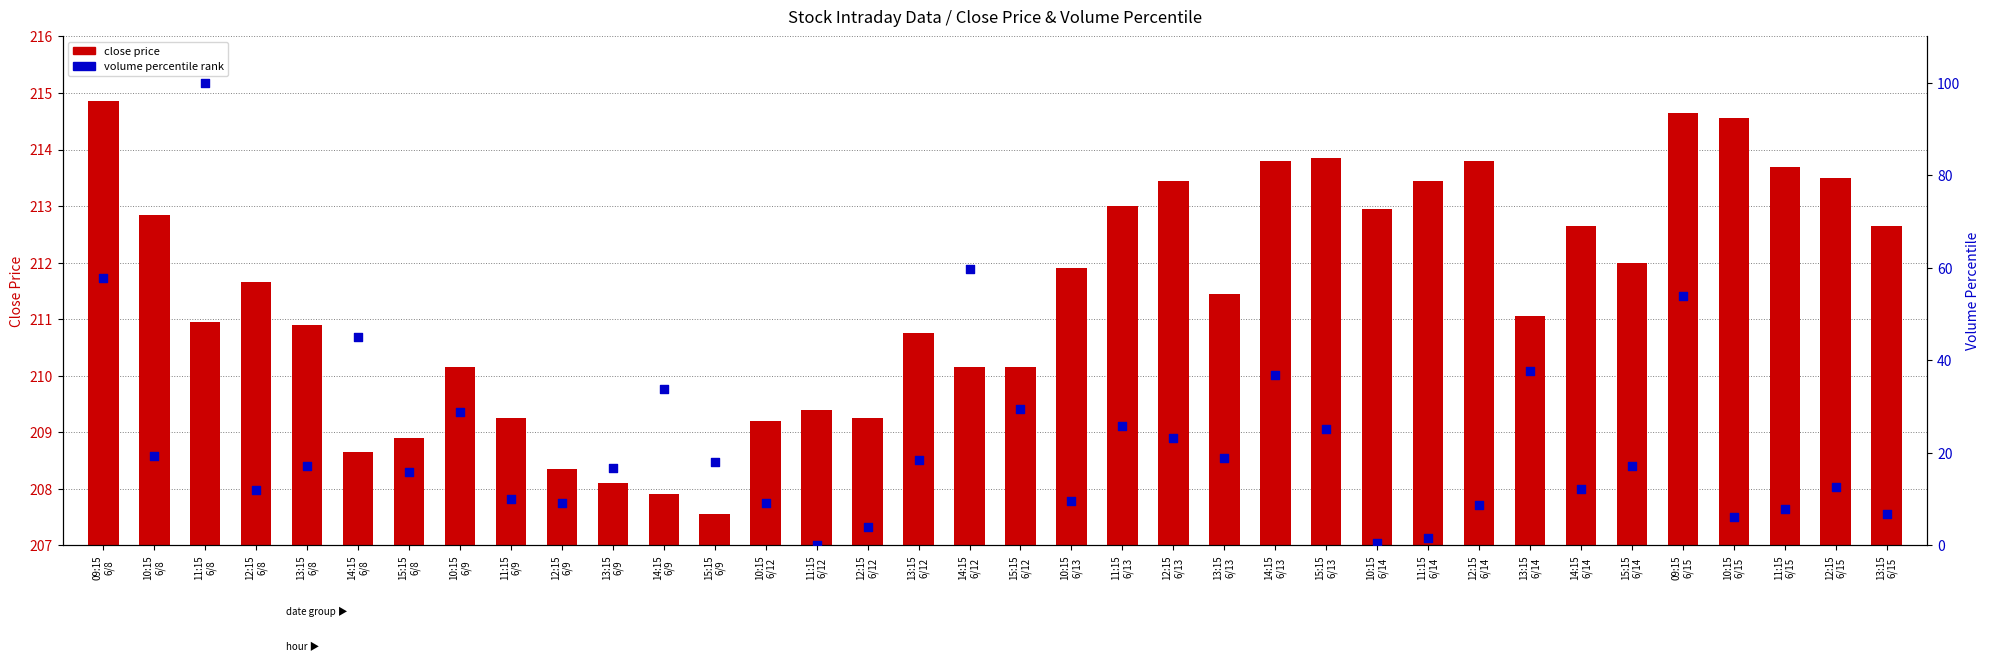

Which series contains the highest Y value?

close price